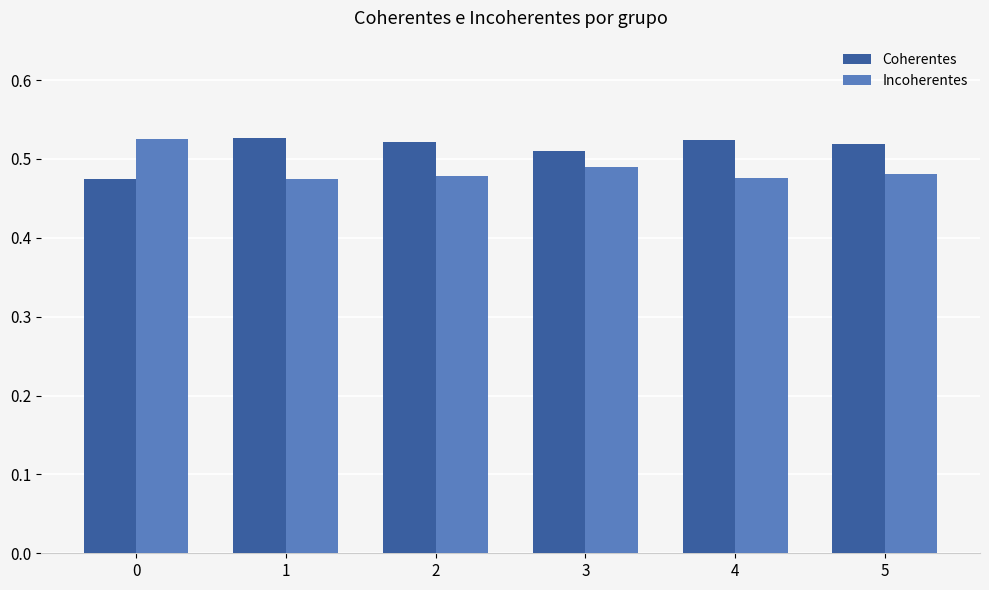

What is the total value across all series at 2?

1.0